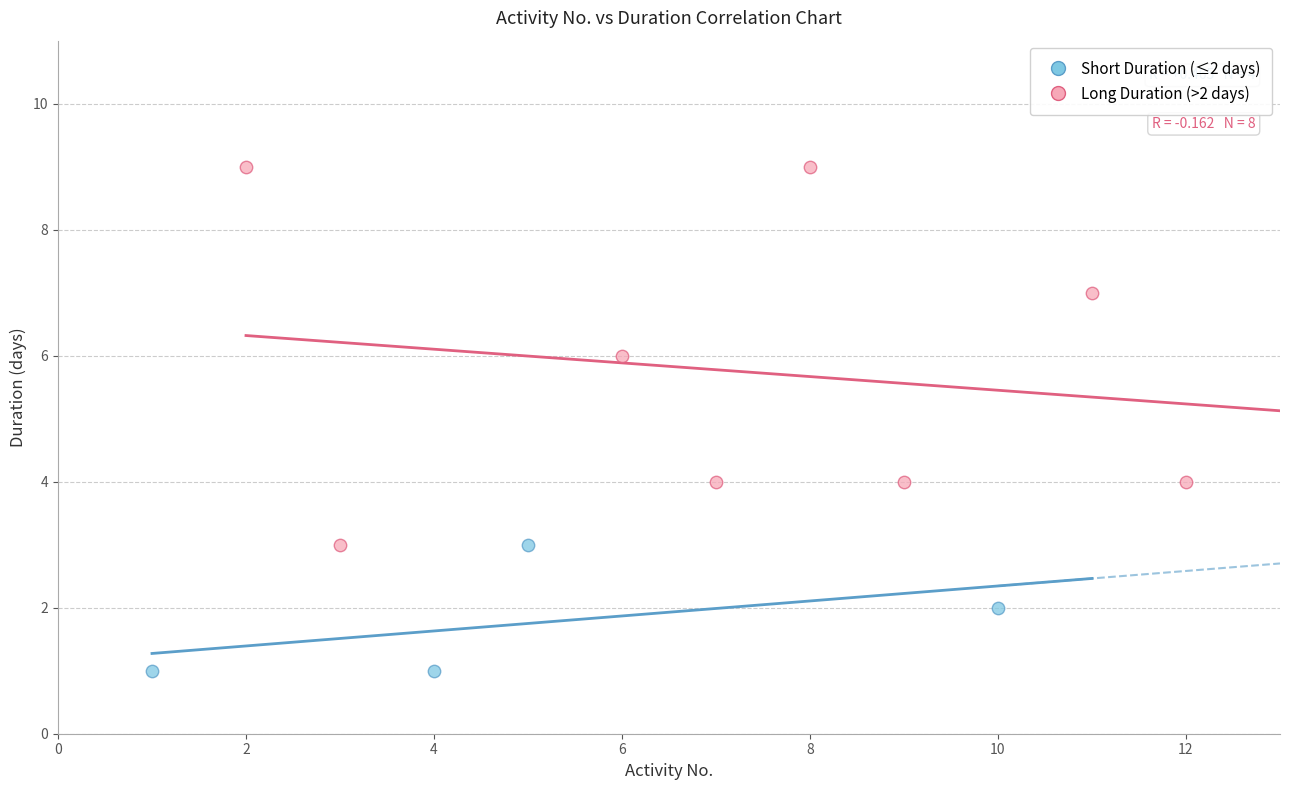

Which series has the largest Y range (max minus min)?

Long Duration (>2 days)